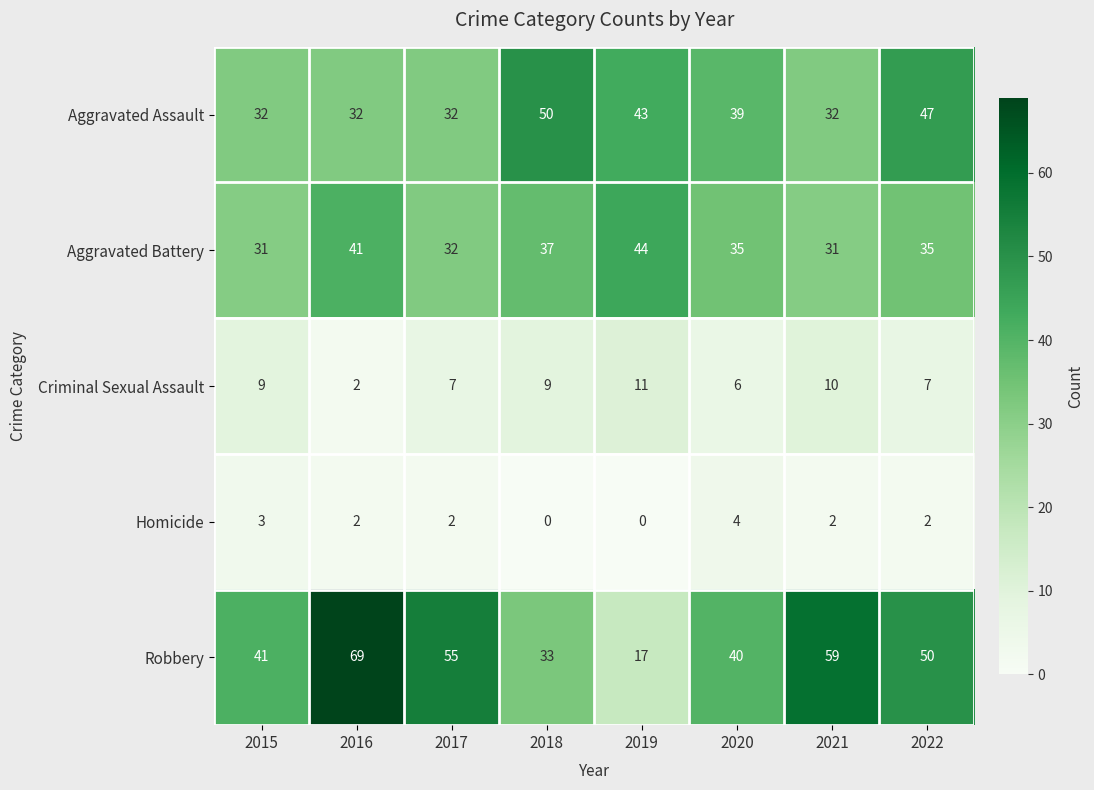

Which category has the highest value in the Robbery series?

2016